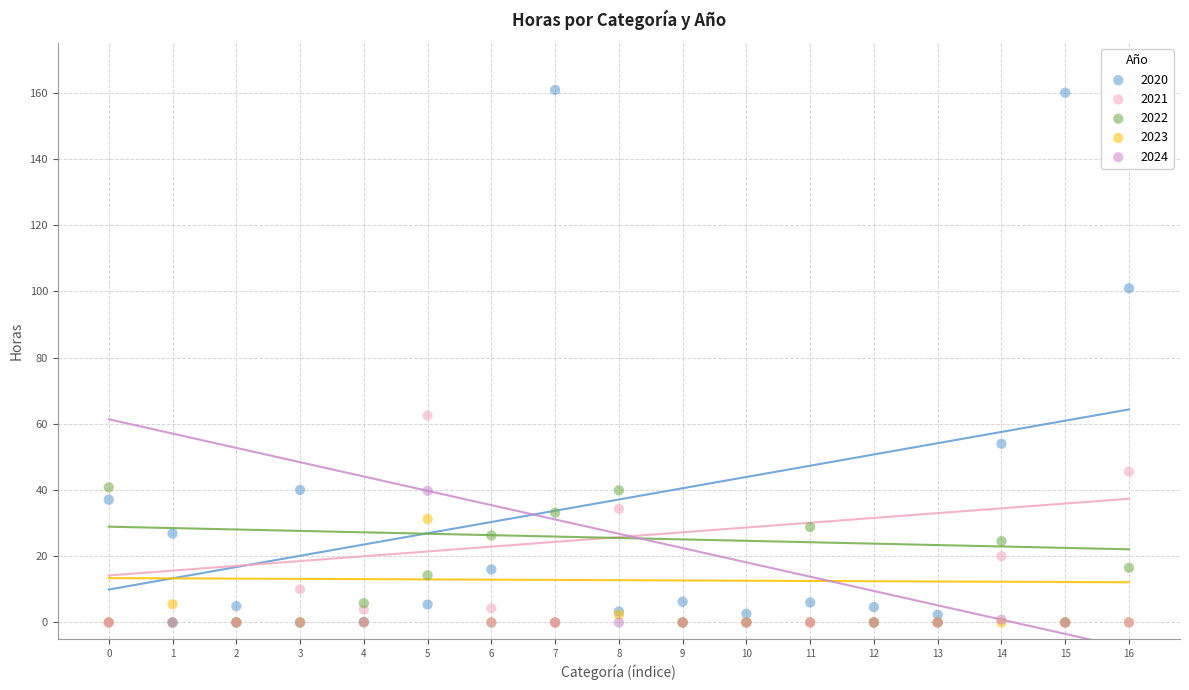

Across all series, what Y value is closest to 80?

62.5